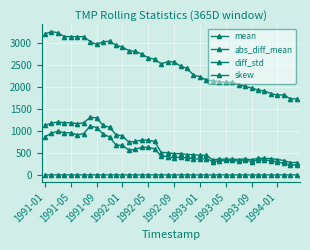

How many series are shown in this chart?

4